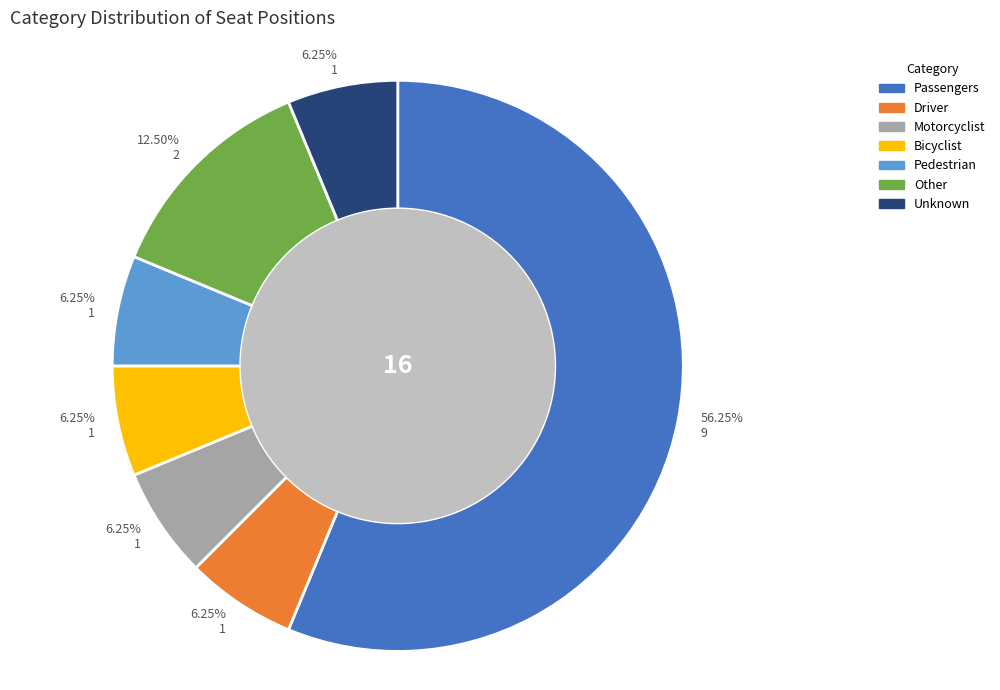

To the nearest percent, what is the combined percentage of Pedestrian and Other?

19%